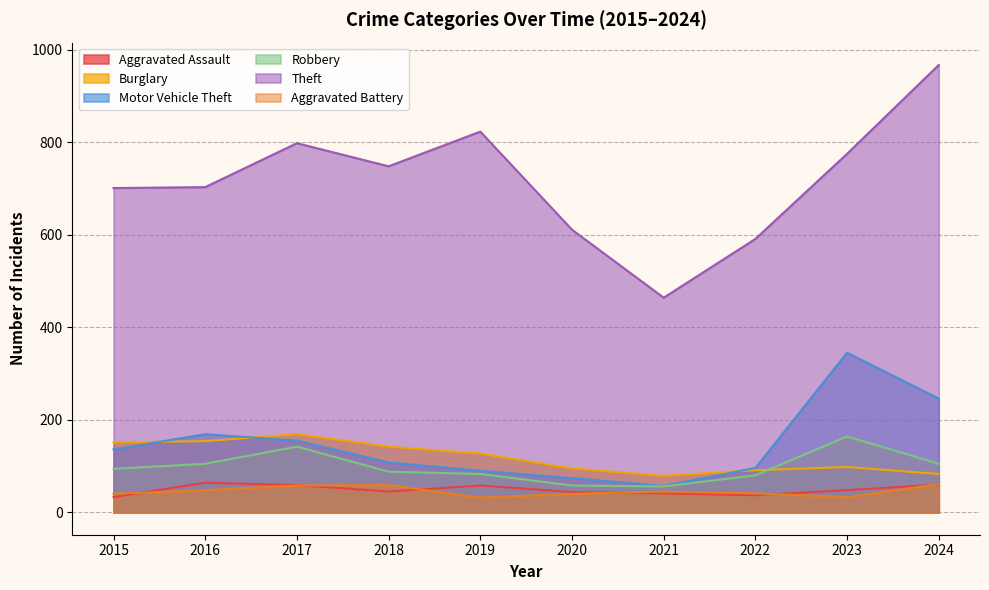

Which series has the largest range (max minus min)?

Theft